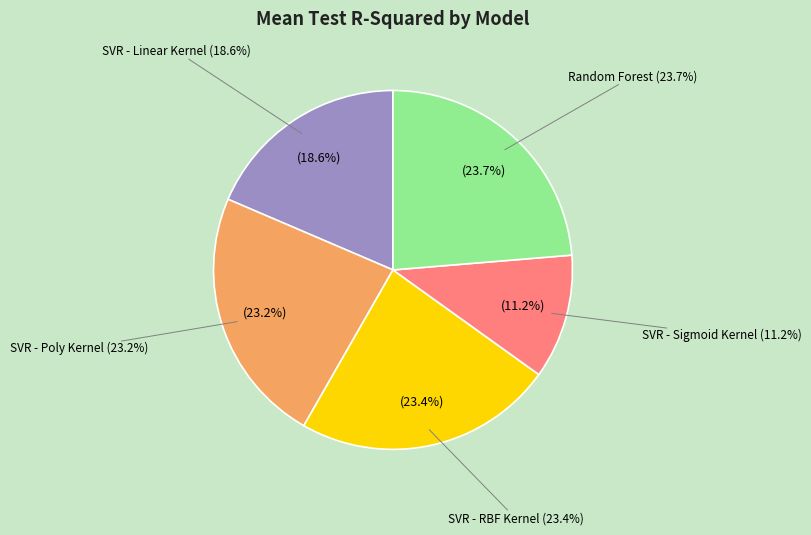

What percentage is NOT represented by Random Forest?

76.3%